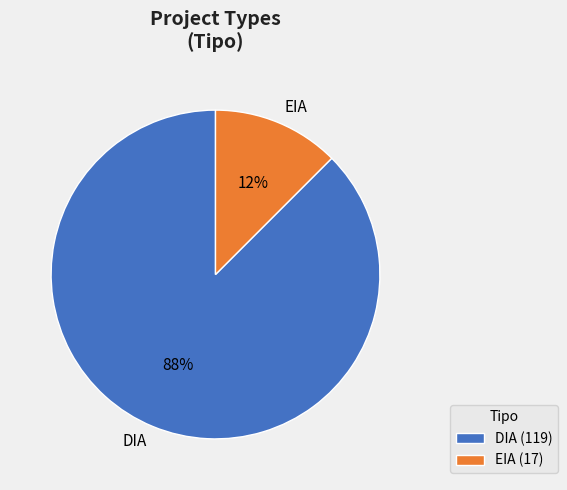

The EIA slice represents 25% of the pie. True or false?

False